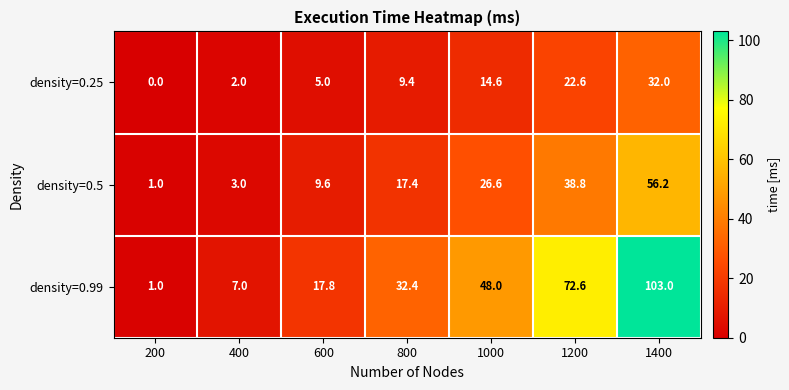

What is the spread (max minus min) of values at 1200?

50.0